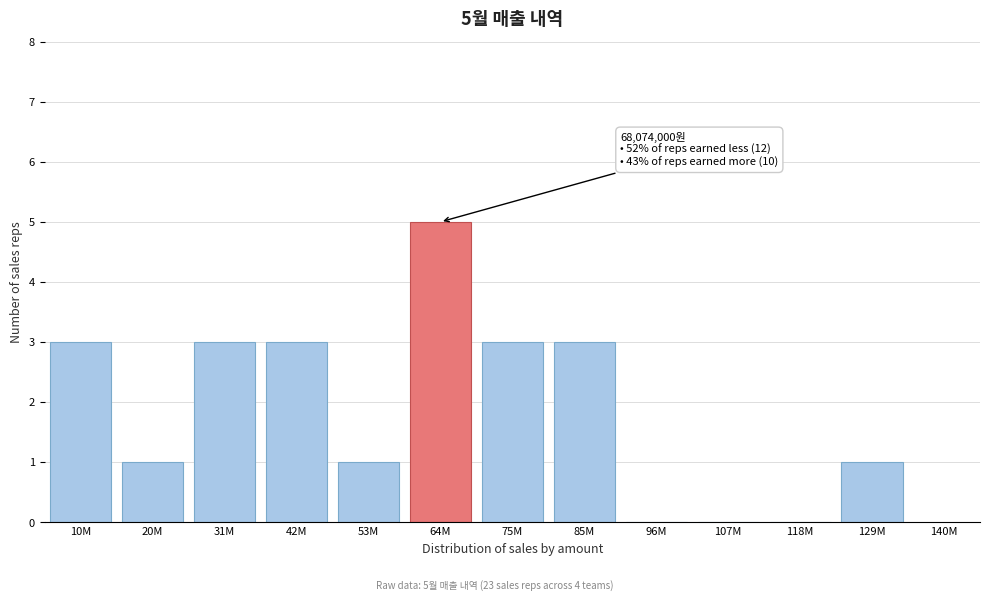

Reading left to right, transcribe all the data shown in this chart.

10M=3	20M=1	31M=3	42M=3	53M=1	64M=5	75M=3	85M=3	96M=0	107M=0	118M=0	129M=1